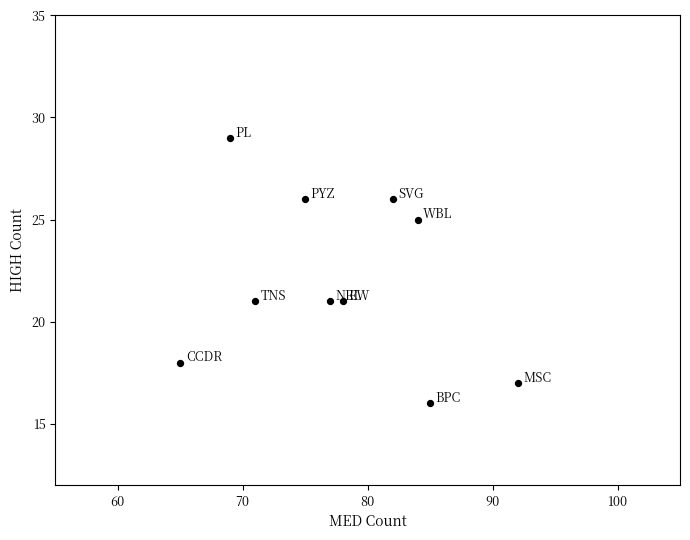

What is the average Y value?

22